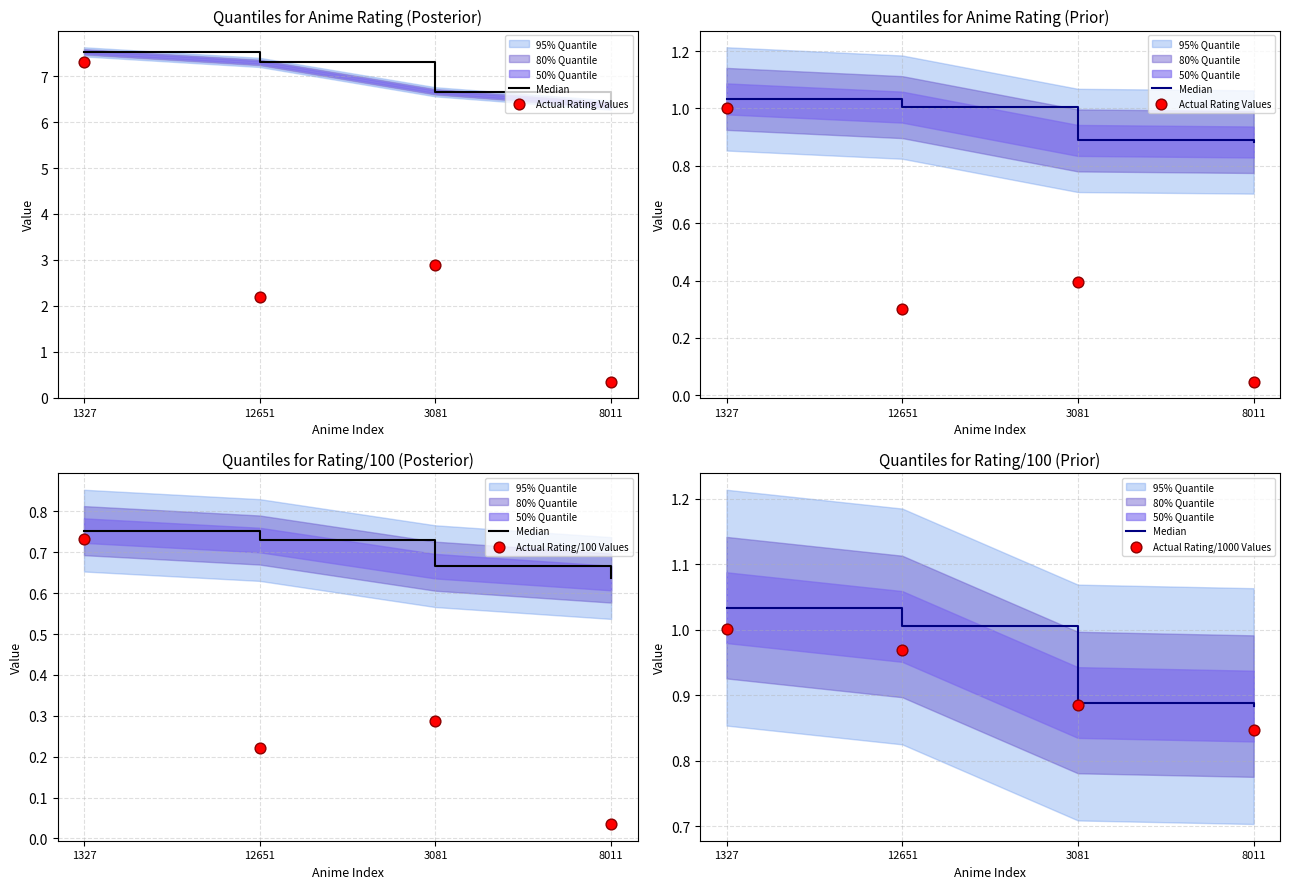

Which series has the largest total across all categories?

Median